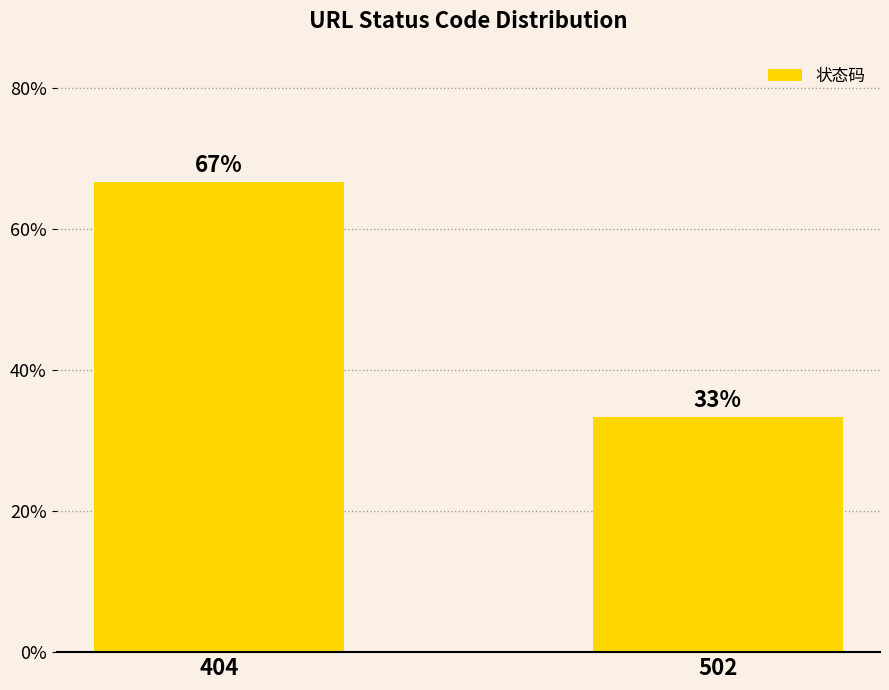

What is the change in value from 404 to 502?

-33.3